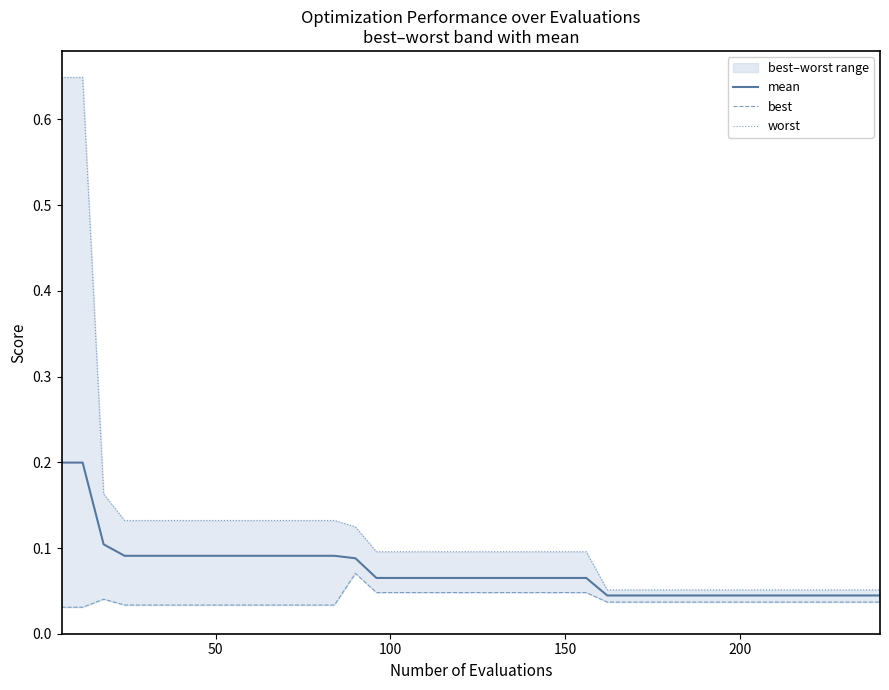

Reading left to right, what are all the values shown in this chart?

mean: 0.2	0.2	0.1	0.1	0.1	0.1	0.1	0.1	0.1	0.1	0.1	0.1	0.1	0.1	0.1	0.1	0.1	0.1	0.1	0.1	0.1	0.1	0.1	0.1	0.1	0.1	0.0	0.0	0.0	0.0	0.0	0.0	0.0	0.0	0.0	0.0	0.0	0.0	0.0	0.0
best: 0.0	0.0	0.0	0.0	0.0	0.0	0.0	0.0	0.0	0.0	0.0	0.0	0.0	0.0	0.1	0.0	0.0	0.0	0.0	0.0	0.0	0.0	0.0	0.0	0.0	0.0	0.0	0.0	0.0	0.0	0.0	0.0	0.0	0.0	0.0	0.0	0.0	0.0	0.0	0.0
worst: 0.6	0.6	0.2	0.1	0.1	0.1	0.1	0.1	0.1	0.1	0.1	0.1	0.1	0.1	0.1	0.1	0.1	0.1	0.1	0.1	0.1	0.1	0.1	0.1	0.1	0.1	0.1	0.1	0.1	0.1	0.1	0.1	0.1	0.1	0.1	0.1	0.1	0.1	0.1	0.1